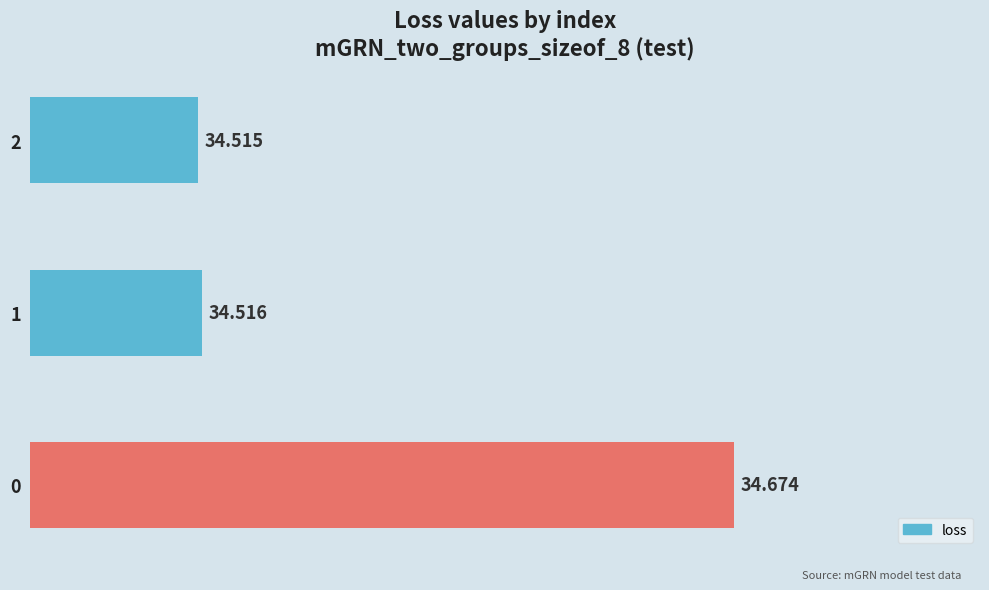

Are the bars horizontal?

Yes